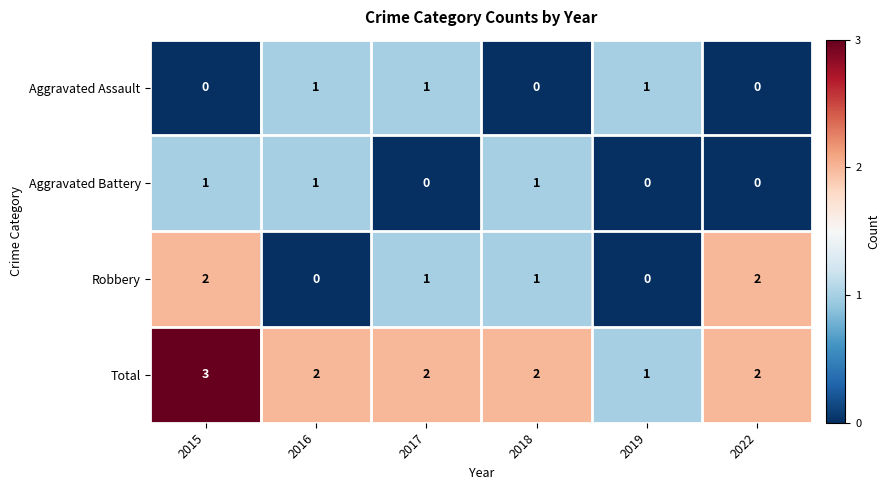

What is the maximum value shown in the chart?

3